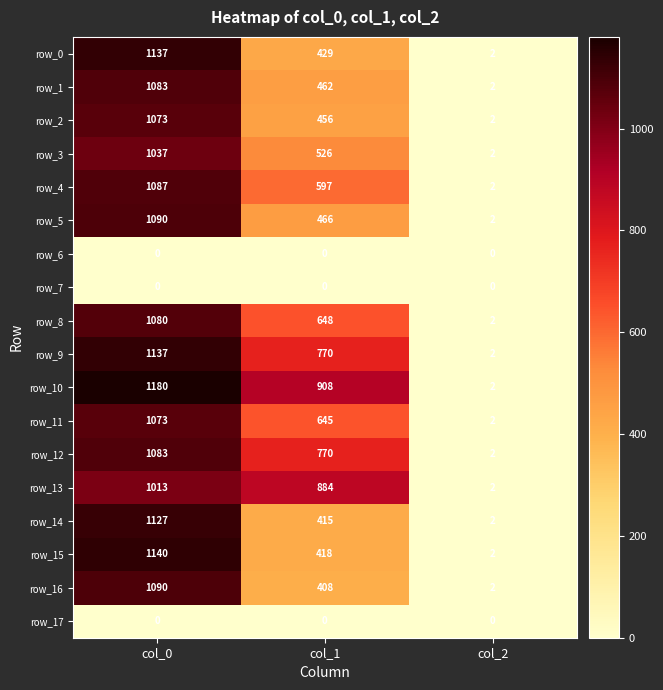

Where is row_11 nearest to the value 537?

col_1